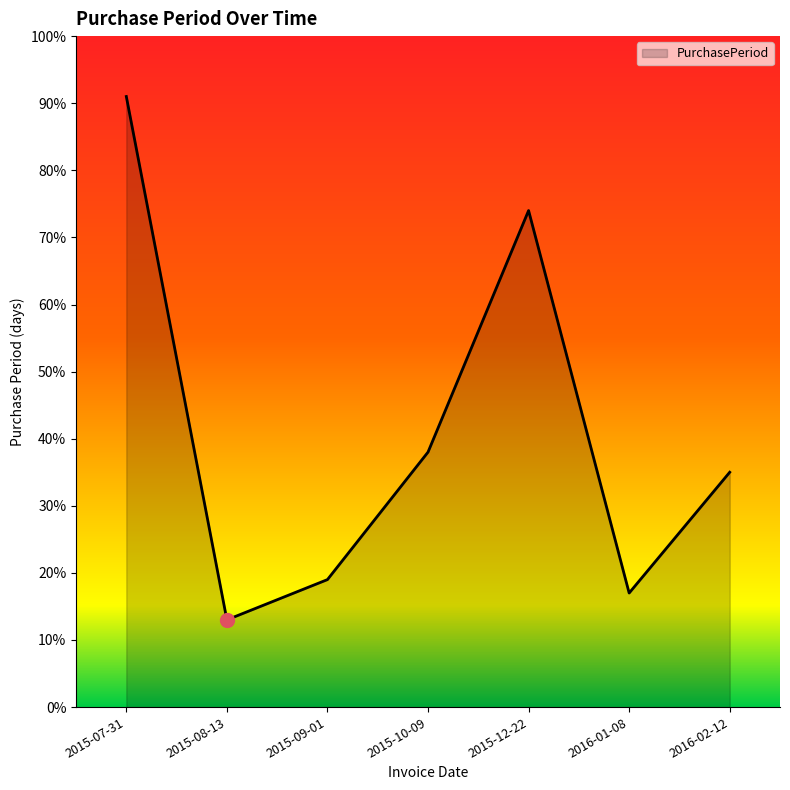

Approximately how many times larger is the value at 2015-07-31 compared to 2015-10-09?

2.4